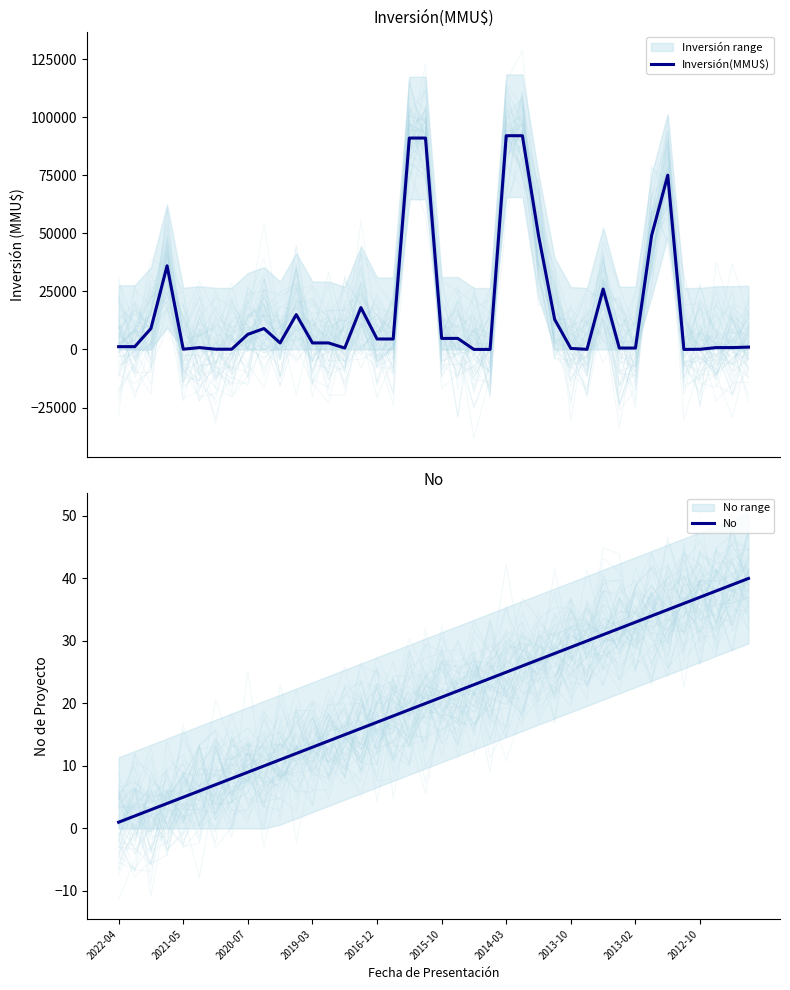

Is it true that No equals 5 at 2021-05?

True